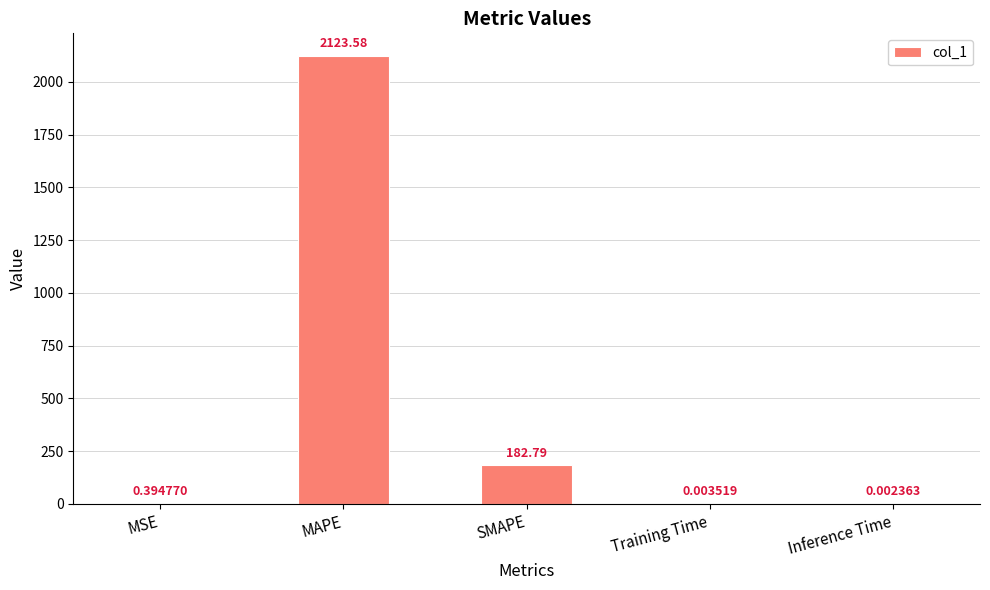

Where is the data nearest to the value 1061?

SMAPE